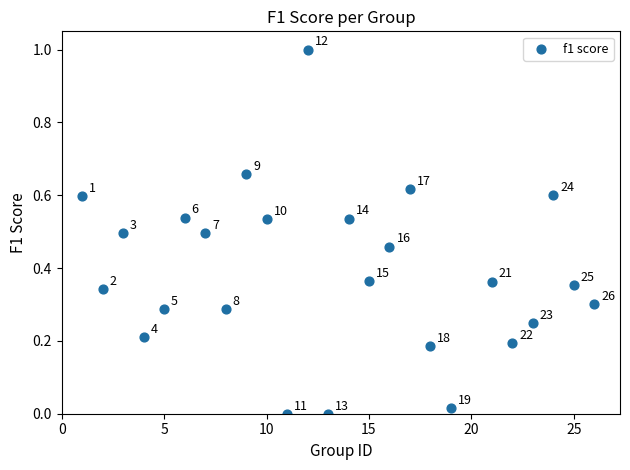

What is the range of Y values (max minus min)?

1.0